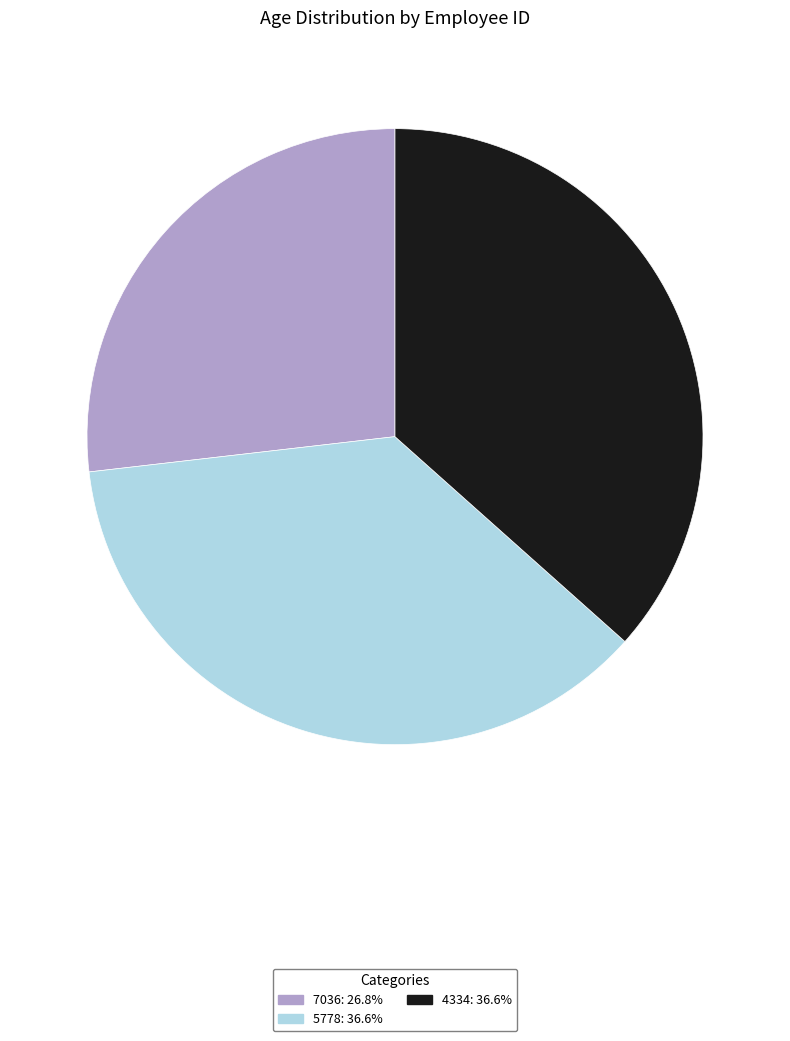

Approximately how many times larger is the value at 5778: 36.6% compared to 7036: 26.8%?

1.4